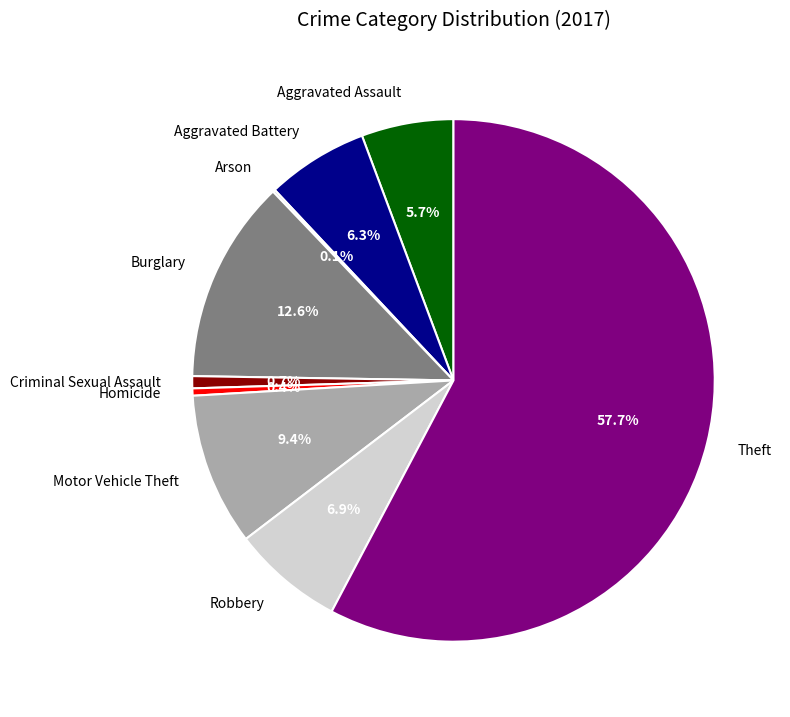

Which slice represents more than half of the pie?

Theft